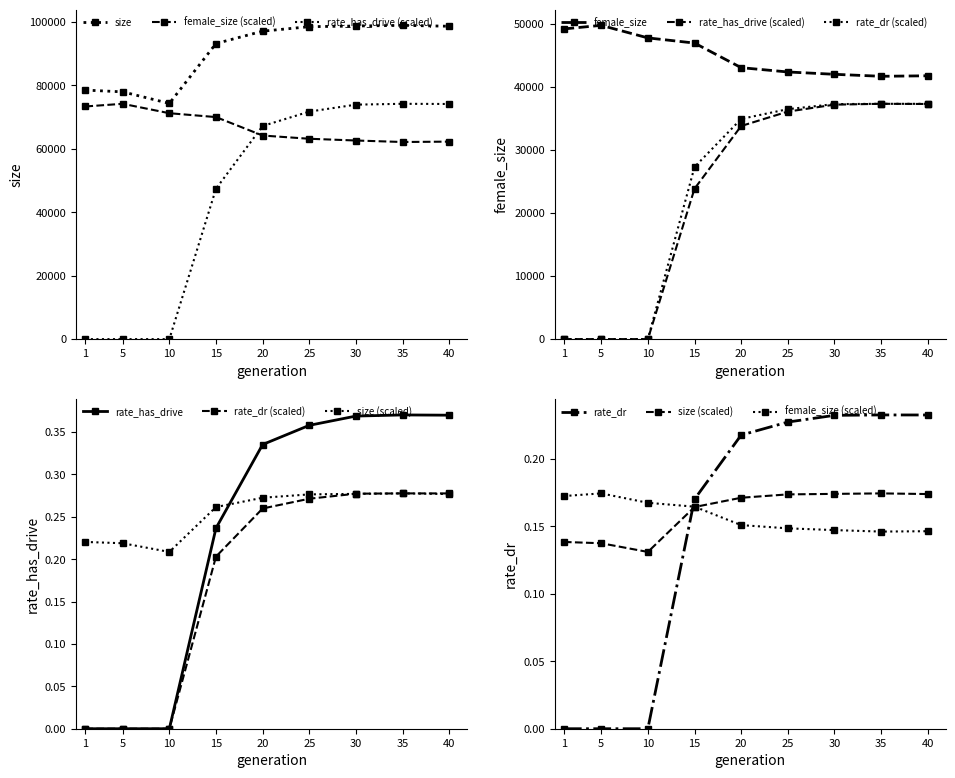

List the series in order of their overall mean, lowest first.

rate_dr, rate_has_drive, female_size, size